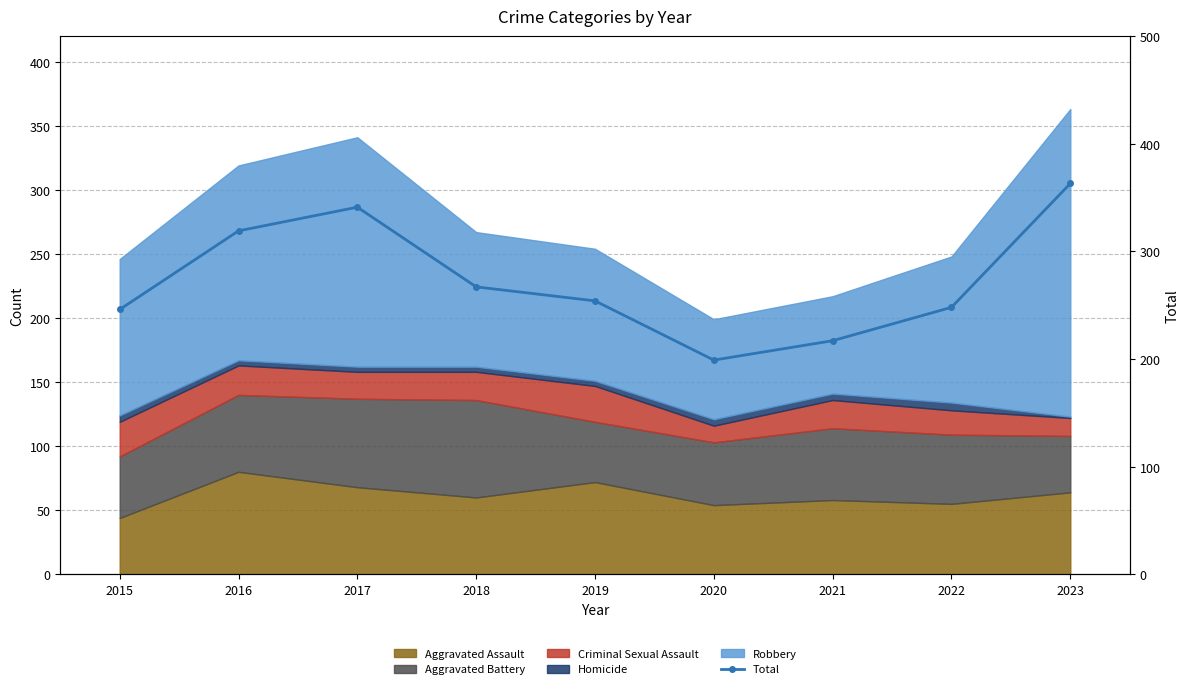

At which label is the value closest to 281?

2018